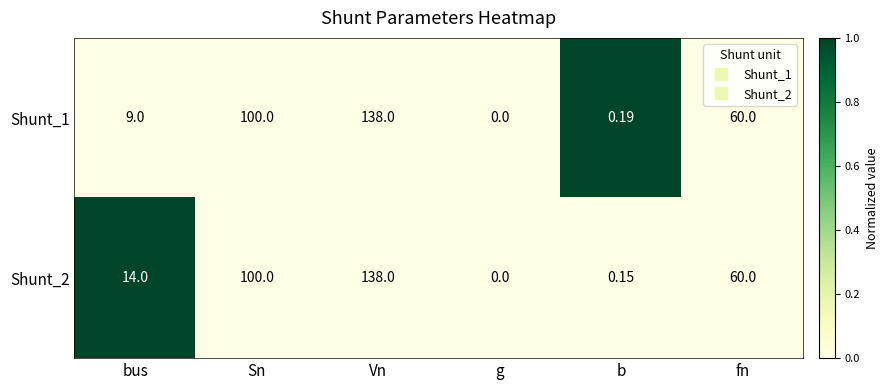

What is the difference between the highest and lowest values at bus?

5.0